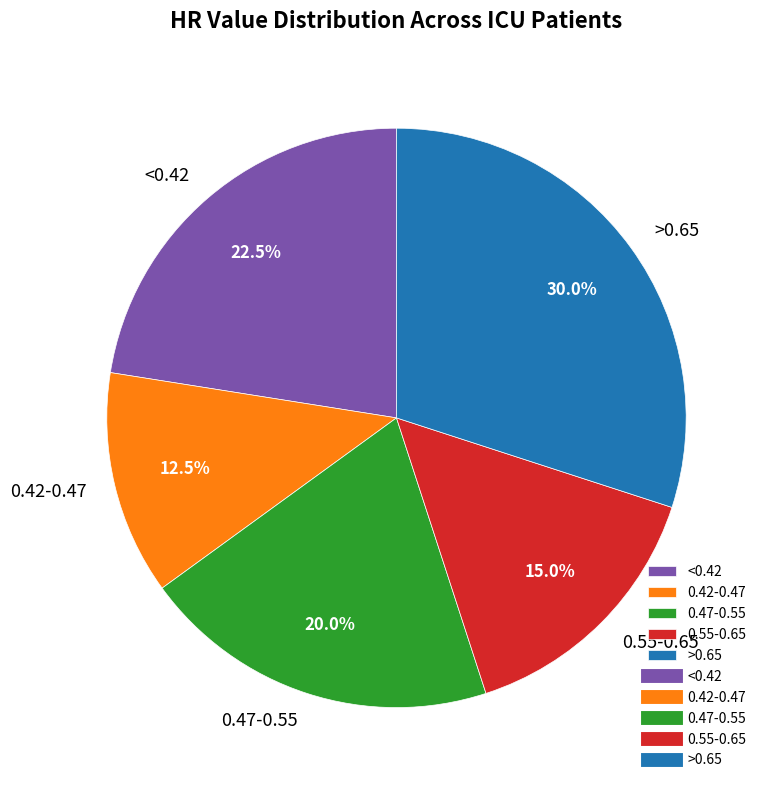

Rank the categories by value from highest to lowest.

>0.65, <0.42, 0.47-0.55, 0.55-0.65, 0.42-0.47